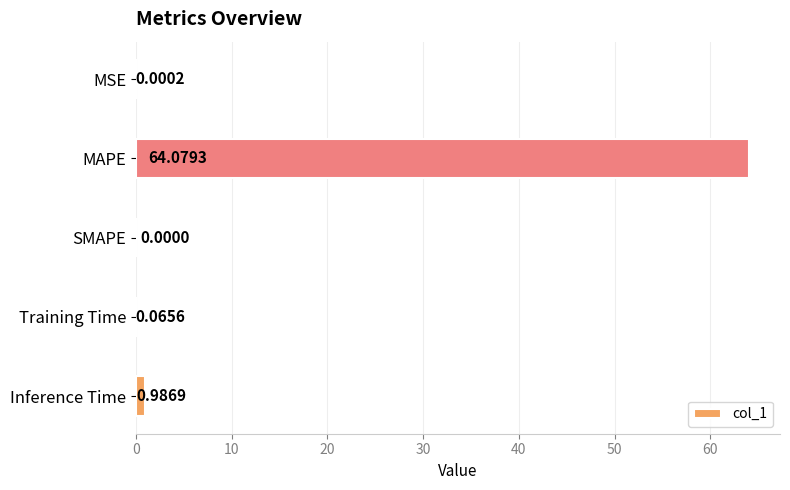

Does the chart contain stacked bars?

No